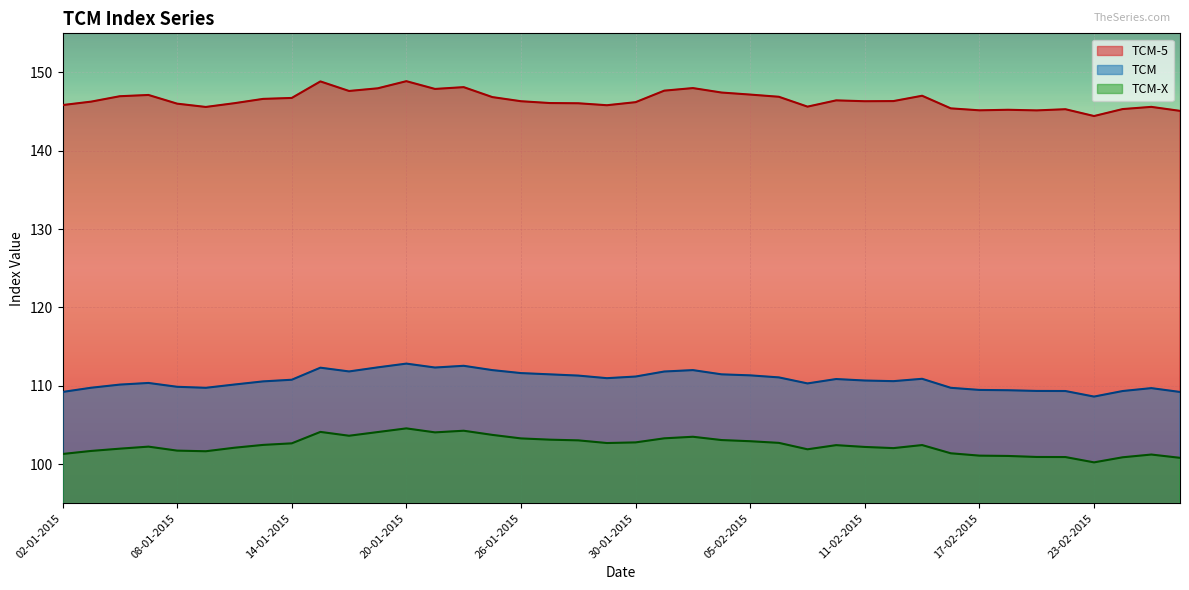

List the series in order of their peak value, highest first.

TCM-5, TCM, TCM-X